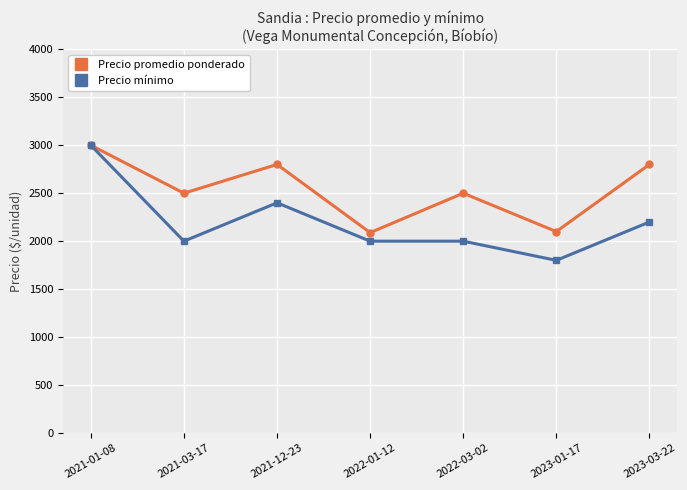

What is the difference between the Precio mínimo values at 2021-01-08 and 2021-03-17?

1000